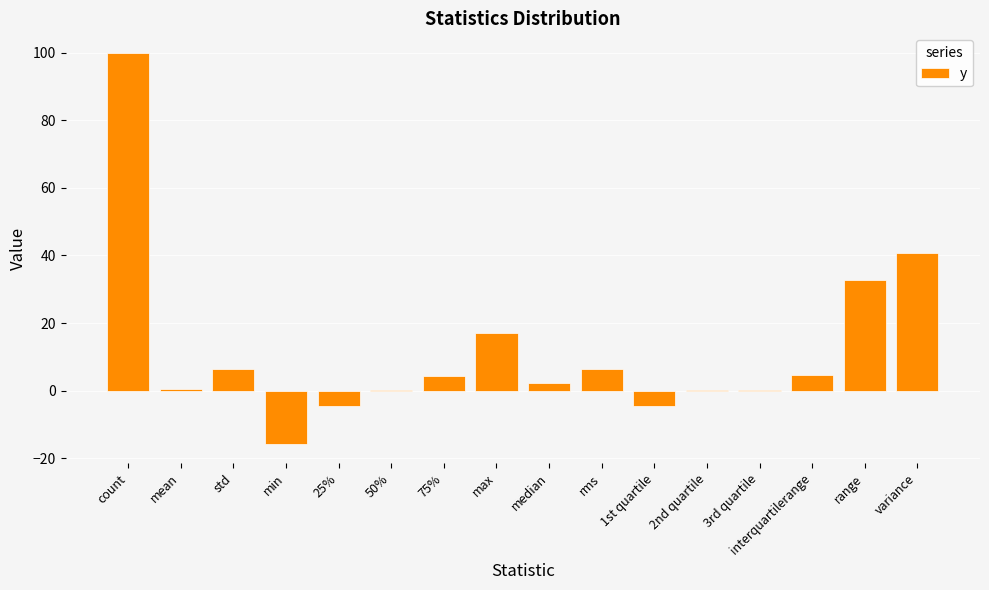

Read the value at variance.

40.6